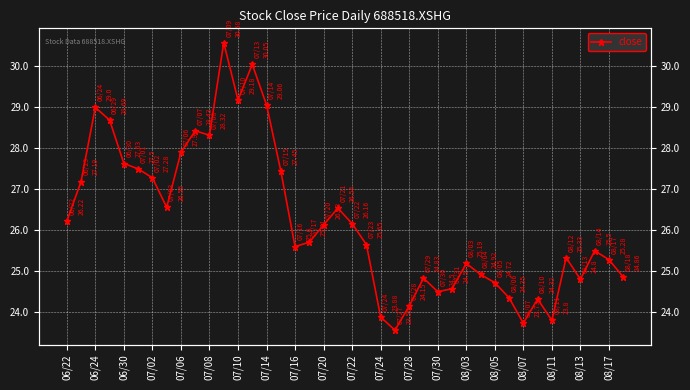

What is the minimum value shown in the chart?

23.6